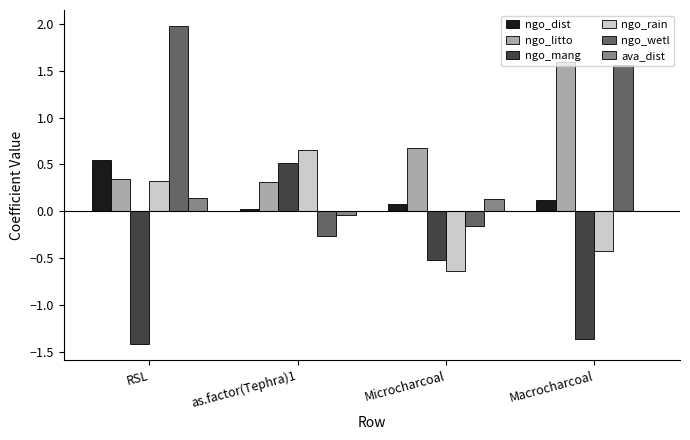

Is the value of ngo_wetl at Microcharcoal greater than the value of ngo_dist at RSL?

No